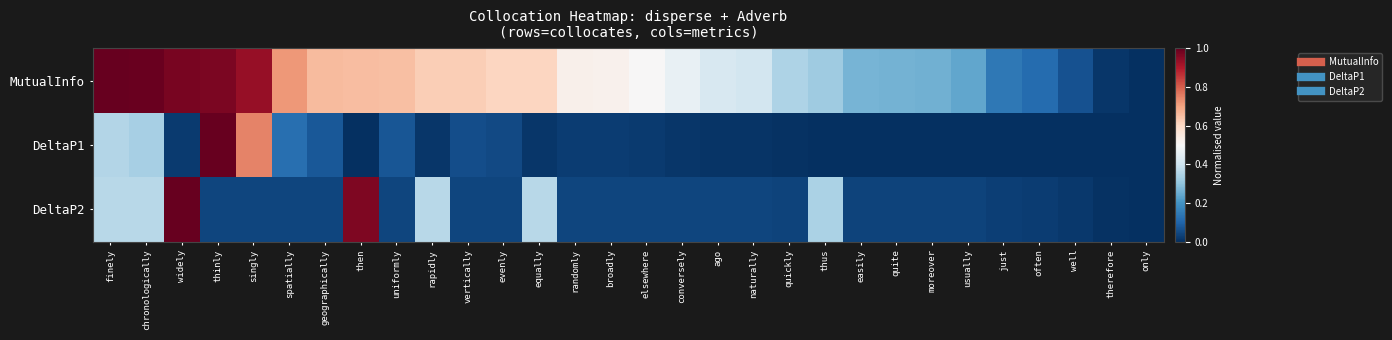

What is the total value across all series at finely?

1.7